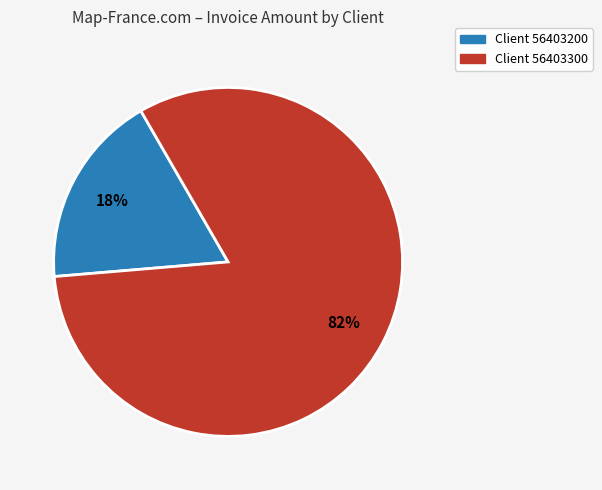

To the nearest percent, what is the difference between the largest and smallest slice percentages?

64%